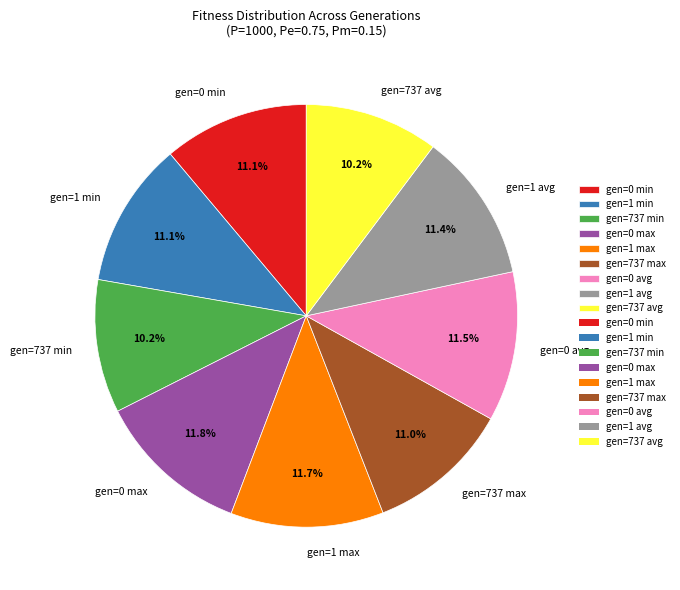

Combined, what portion of the pie is gen=0 min and gen=1 min?

22.2%